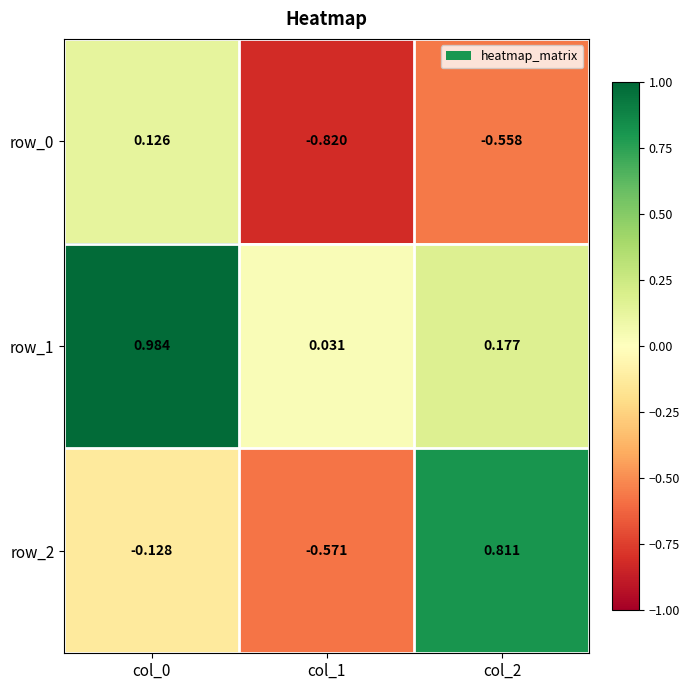

Is the value of row_0 at col_1 greater than the value of row_1 at col_1?

No